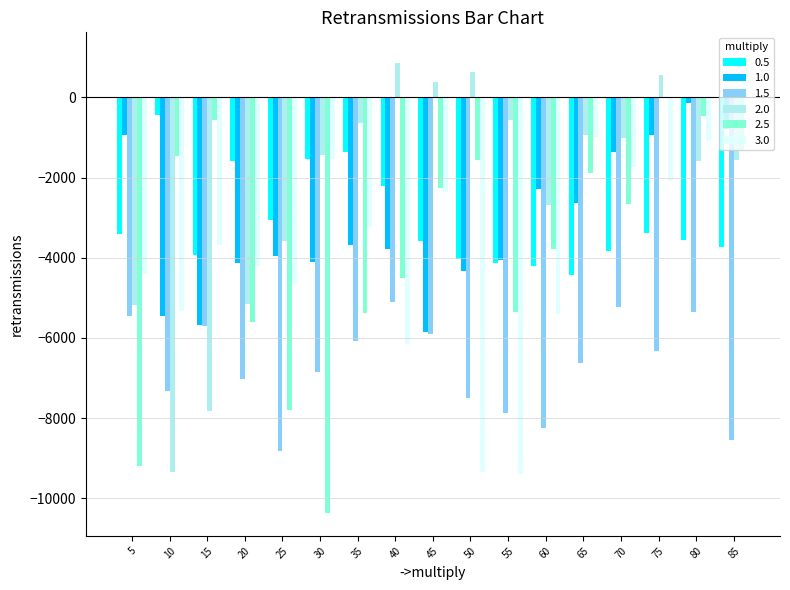

How many groups of bars are there?

17